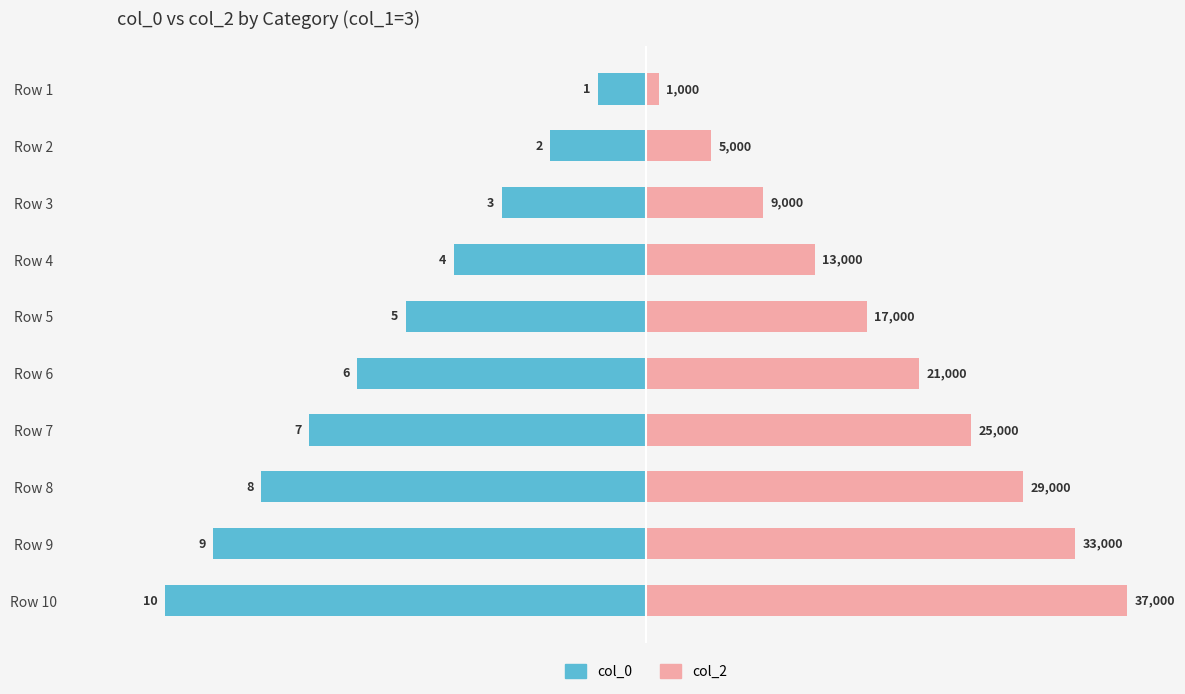

What are all the series names shown in the legend?

col_0, col_2